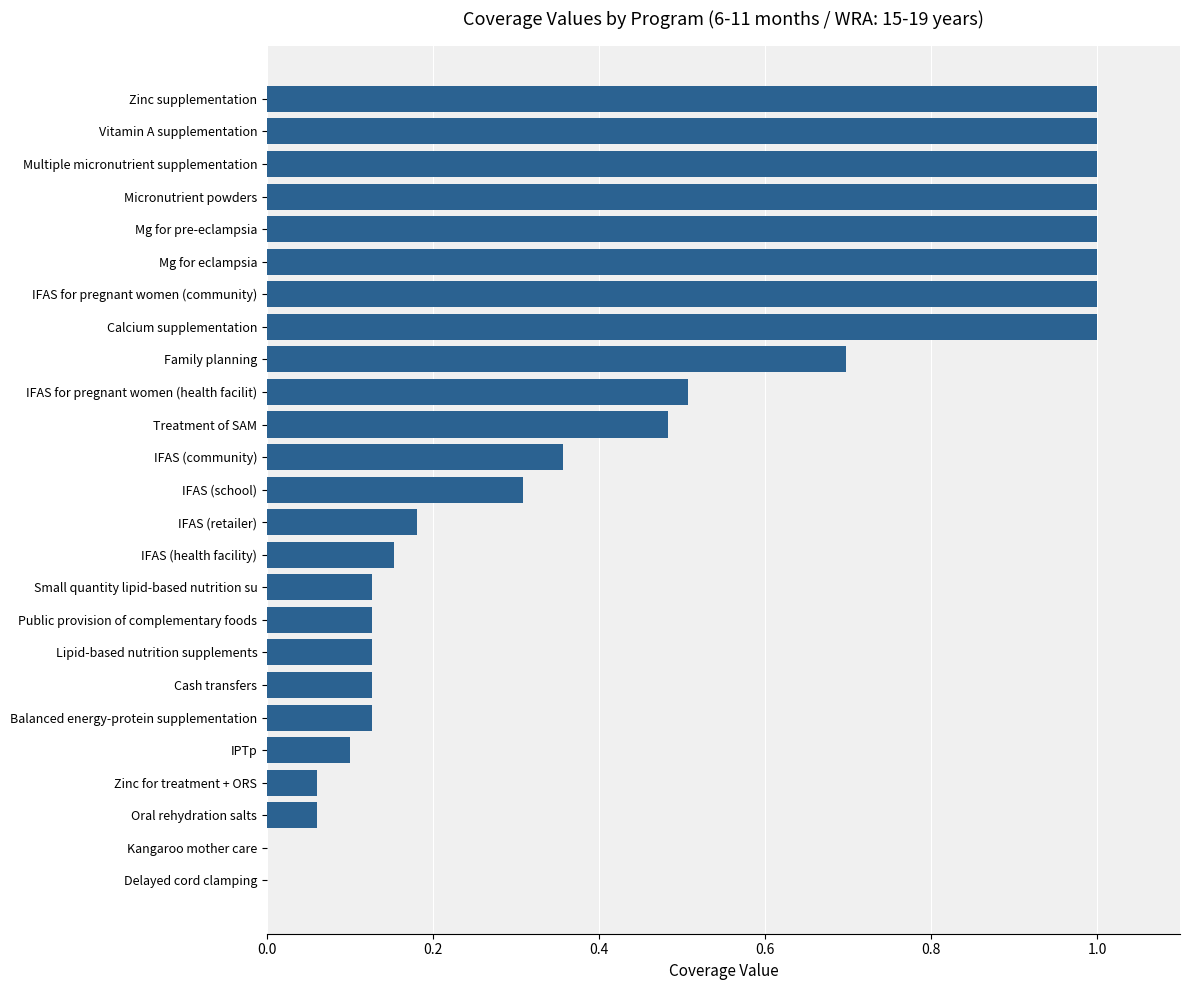

Count the number of data series in this chart.

1